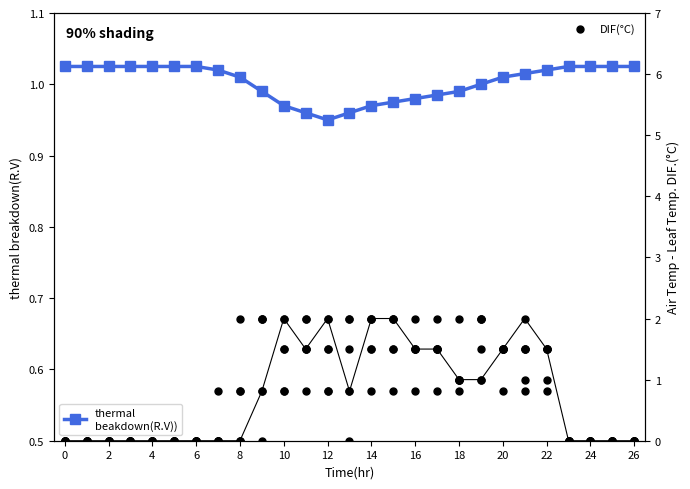

Which series contains the highest Y value?

DIF(°C)